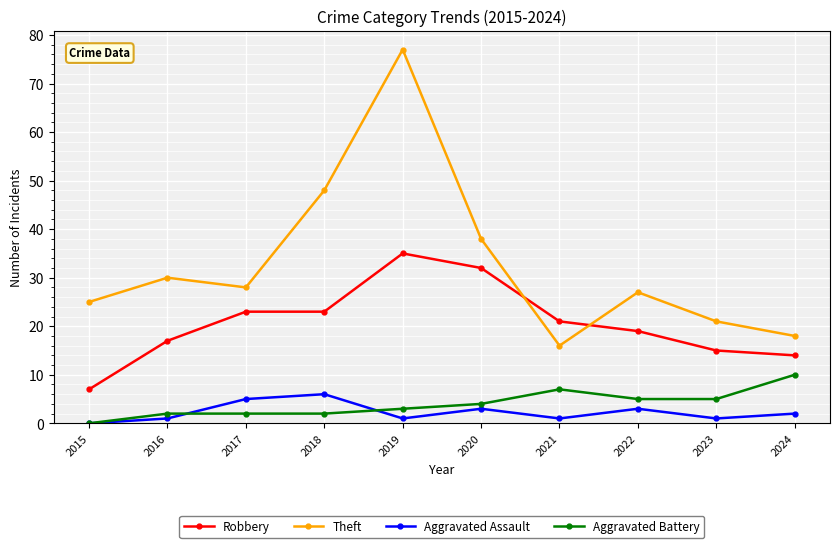

Reading right to left, list all the values displayed in this chart.

Robbery: 2024=14	2023=15	2022=19	2021=21	2020=32	2019=35	2018=23	2017=23	2016=17	2015=7
Theft: 2024=18	2023=21	2022=27	2021=16	2020=38	2019=77	2018=48	2017=28	2016=30	2015=25
Aggravated Assault: 2024=2	2023=1	2022=3	2021=1	2020=3	2019=1	2018=6	2017=5	2016=1	2015=0
Aggravated Battery: 2024=10	2023=5	2022=5	2021=7	2020=4	2019=3	2018=2	2017=2	2016=2	2015=0